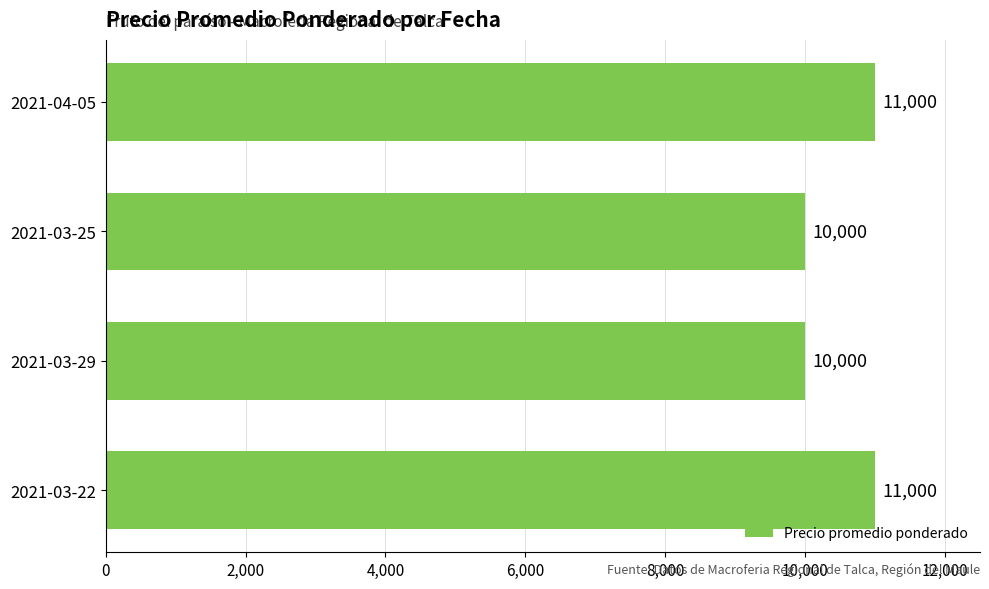

Reading bottom to top, list all the values displayed in this chart.

2021-03-22=11000	2021-03-29=10000	2021-03-25=10000	2021-04-05=11000